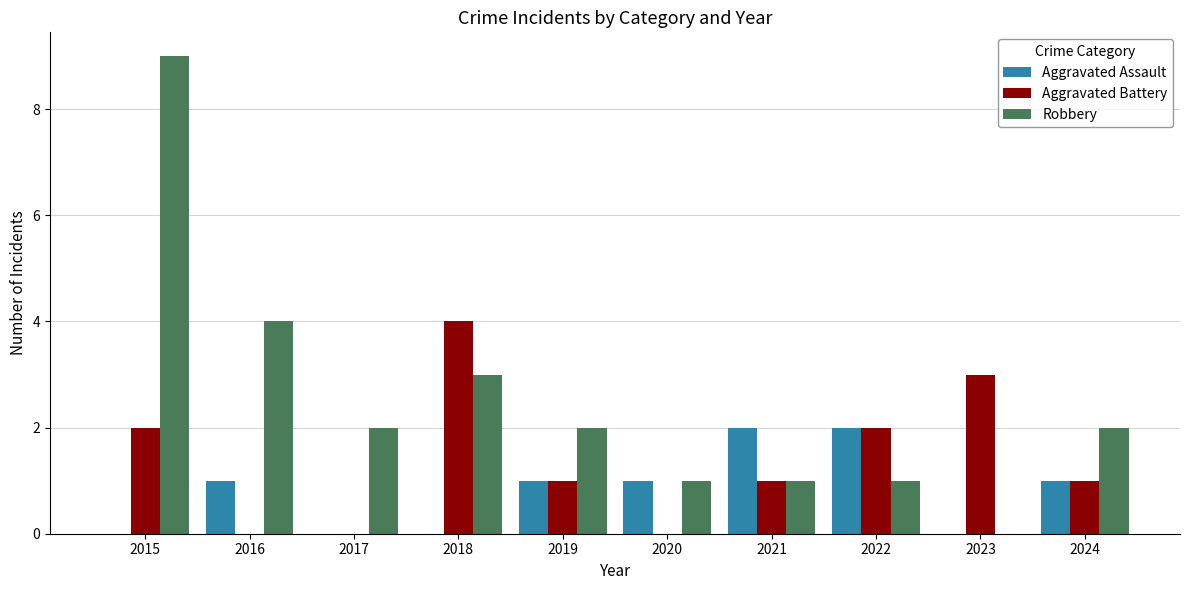

Read the Aggravated Battery value at 2023.

3